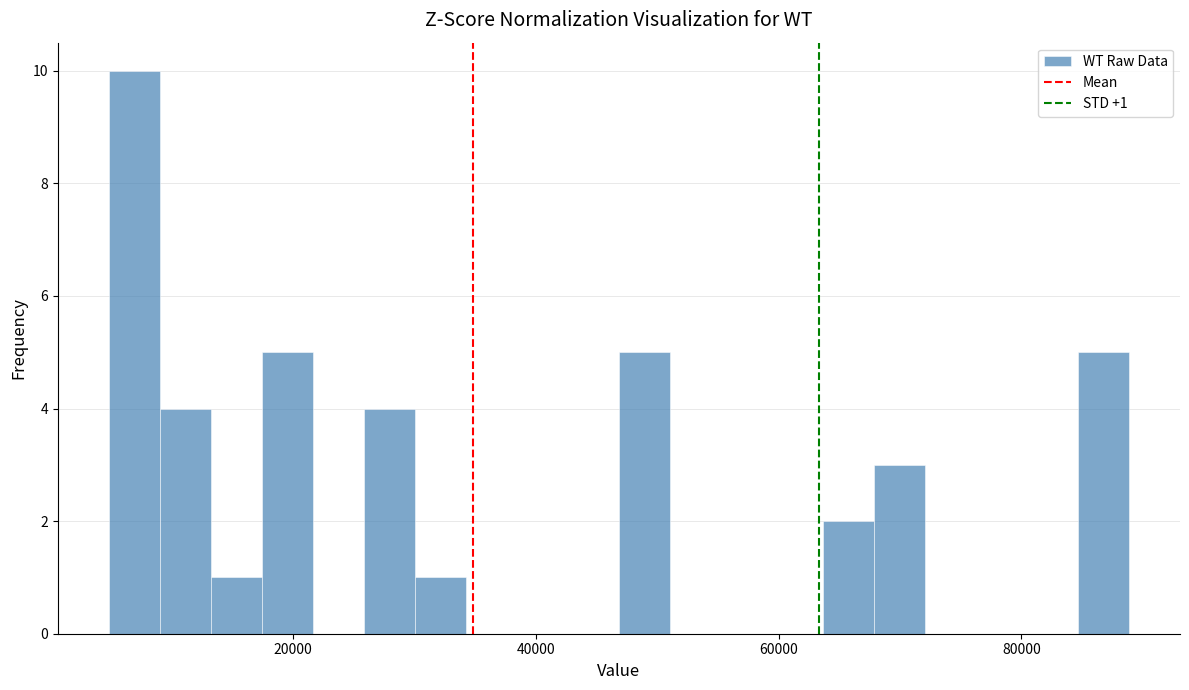

Around what value on the x-axis is the tallest bar? Give the approximate position of its centre, as read against the axis.

6000